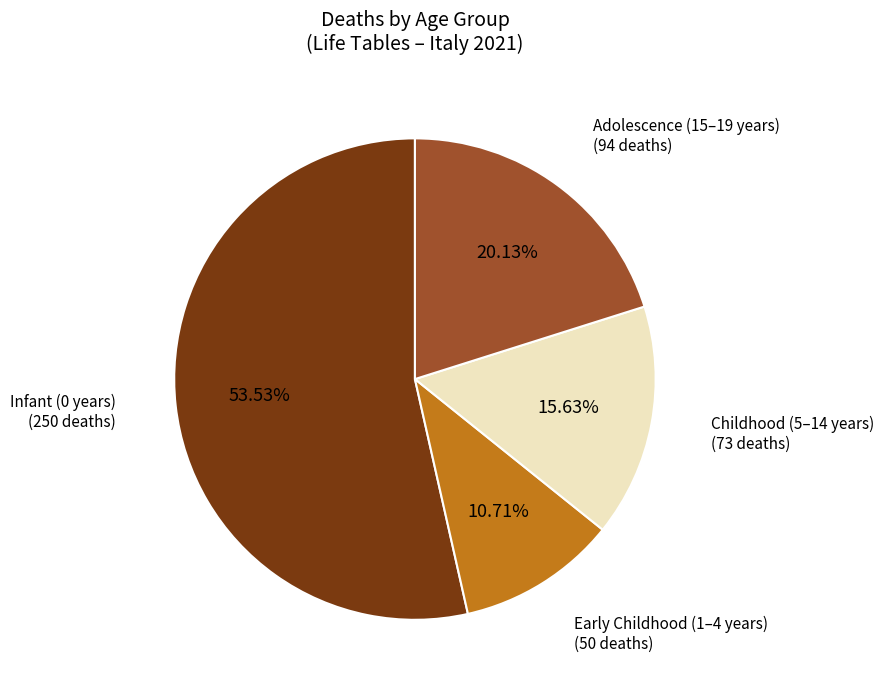

Does any single category account for the majority?

Yes